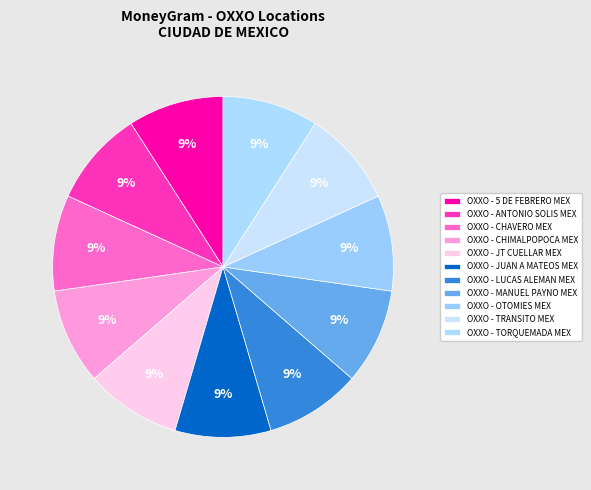

Do OXXO - TRANSITO MEX and OXXO - ANTONIO SOLIS MEX together represent more than half of the pie?

No